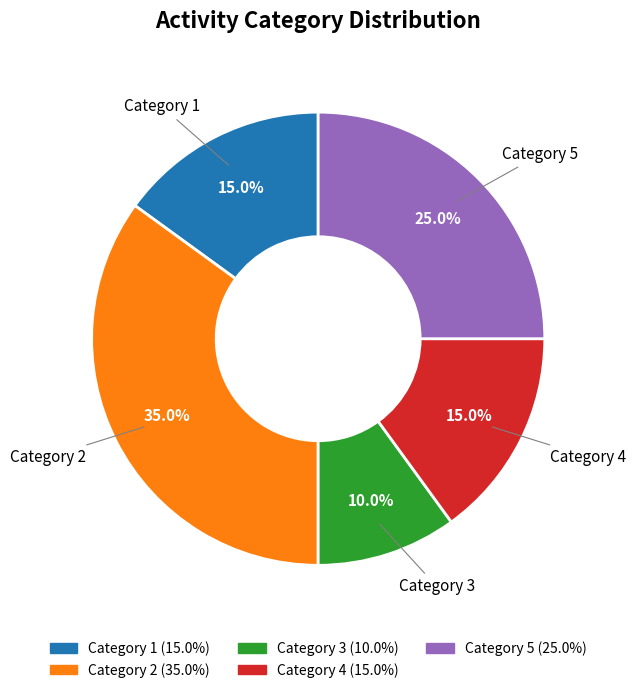

Does Category 4 account for over 50% of the chart?

No